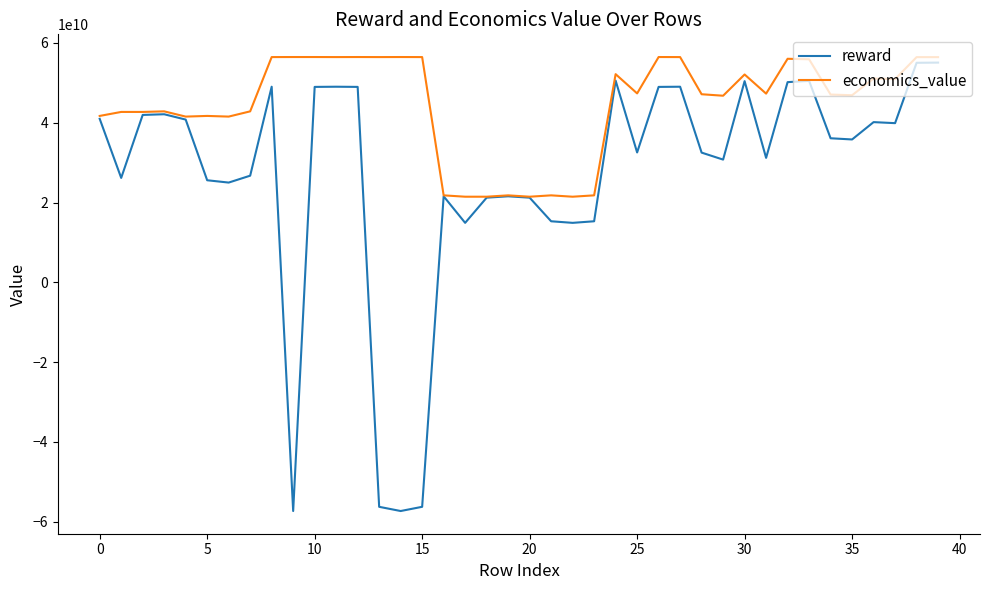

Does the chart display data point markers on the line(s)?

No